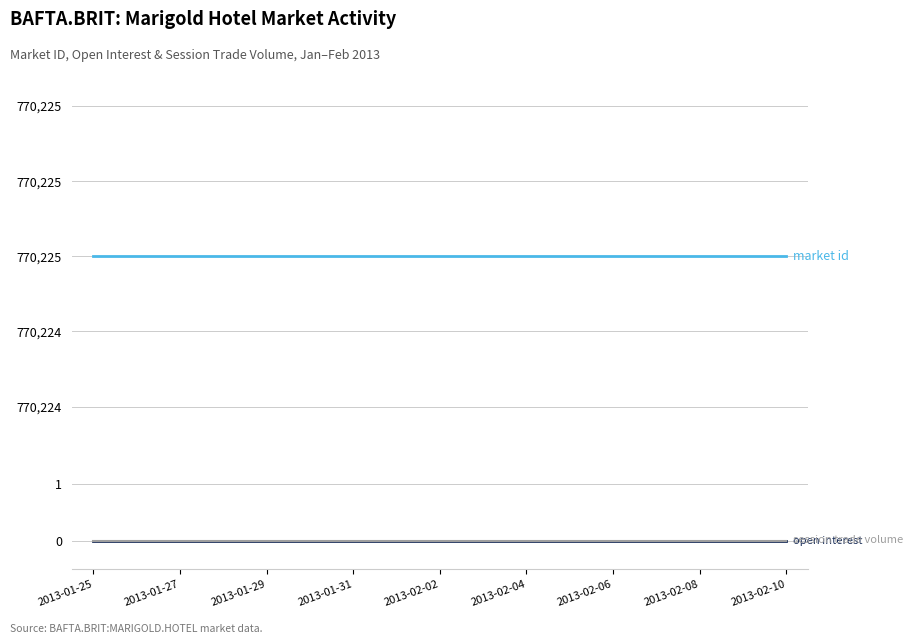

List the series in order of their peak value, highest first.

market id, open interest, session trade volume